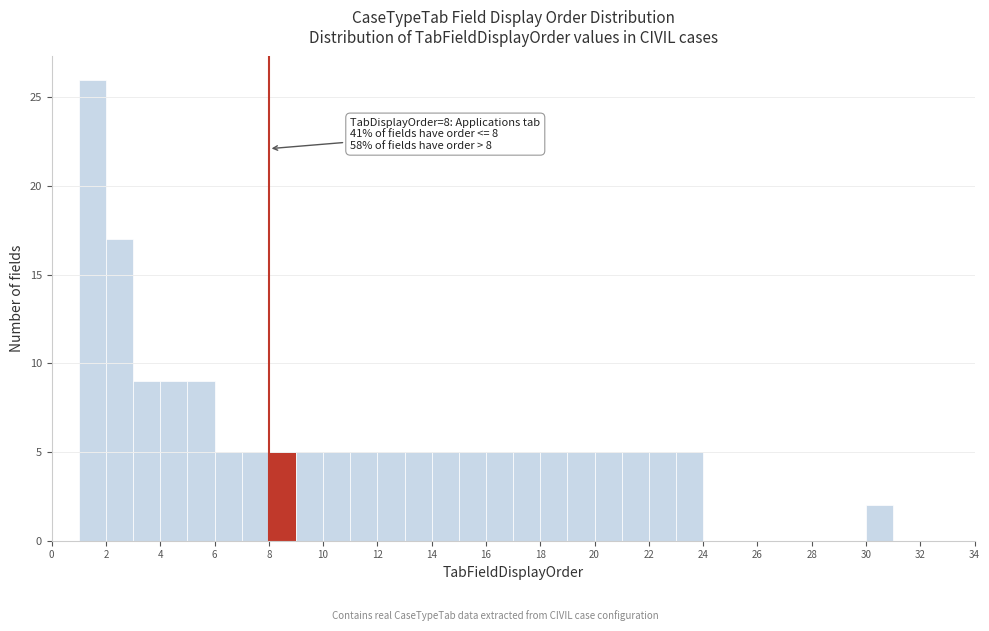

Over which range of the x-axis is the bar tallest?

1 to 2